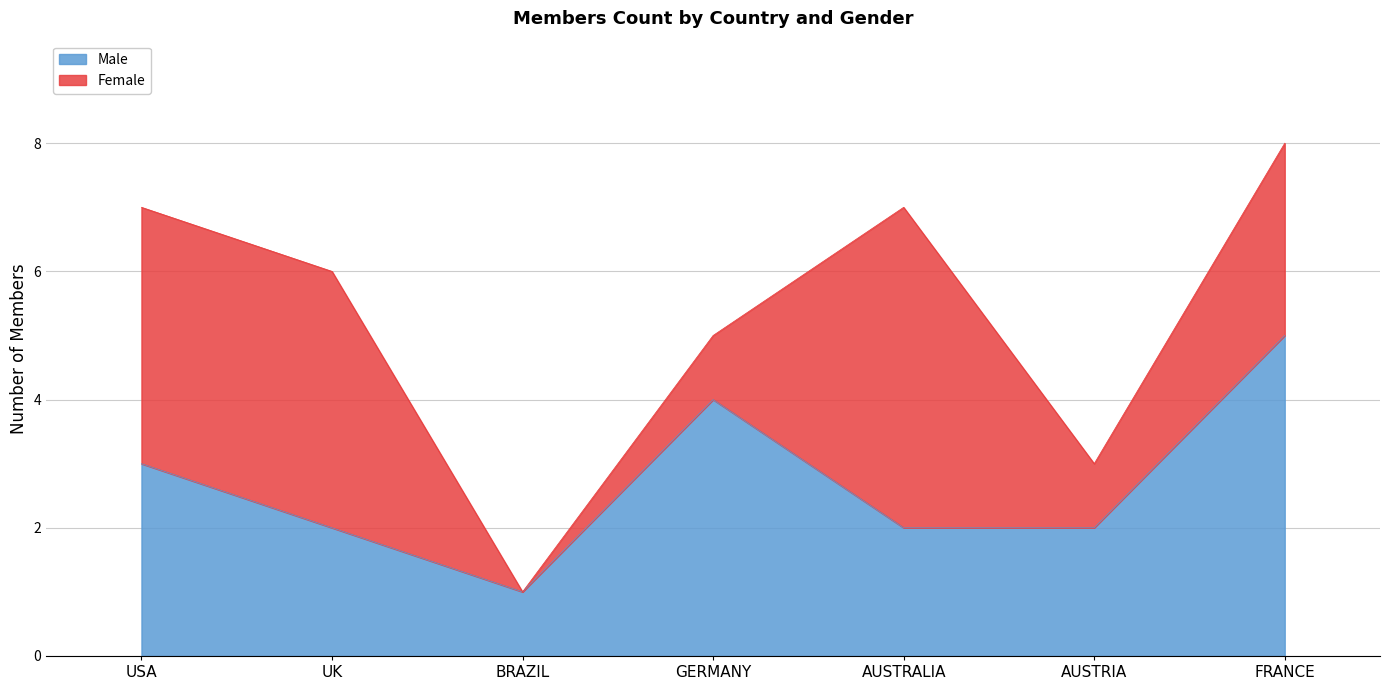

What is the smallest value displayed?

1